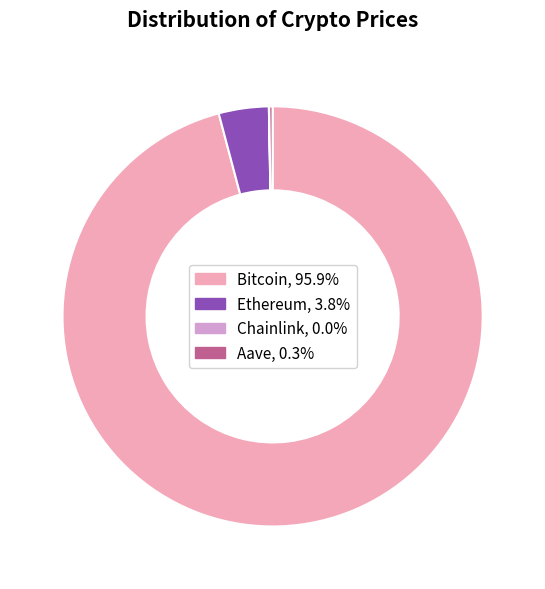

Which slice is the largest?

Bitcoin